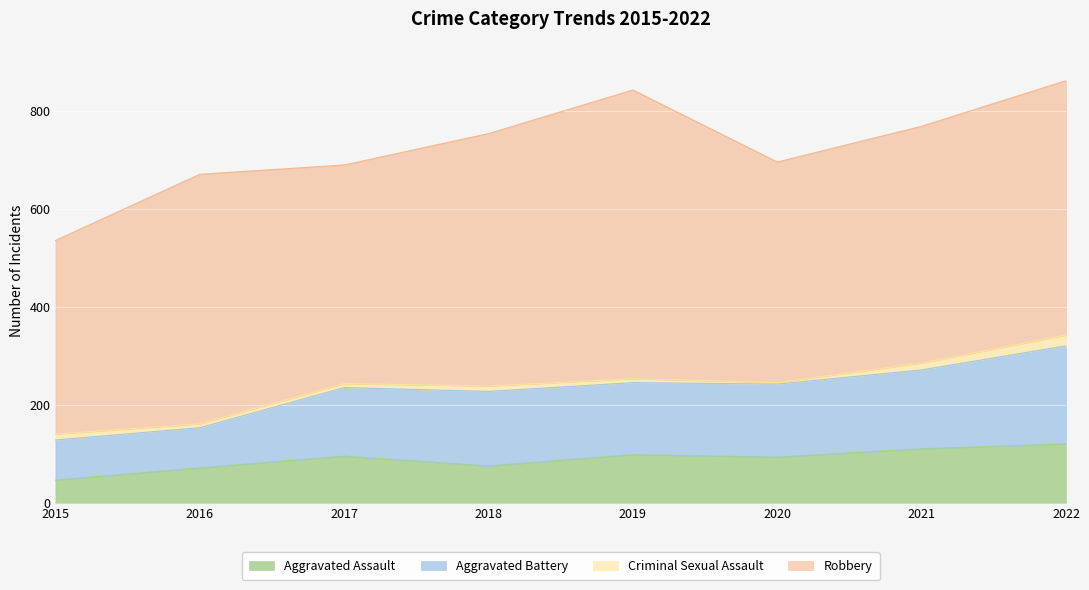

Is it true that Aggravated Assault equals 93 at 2020?

True